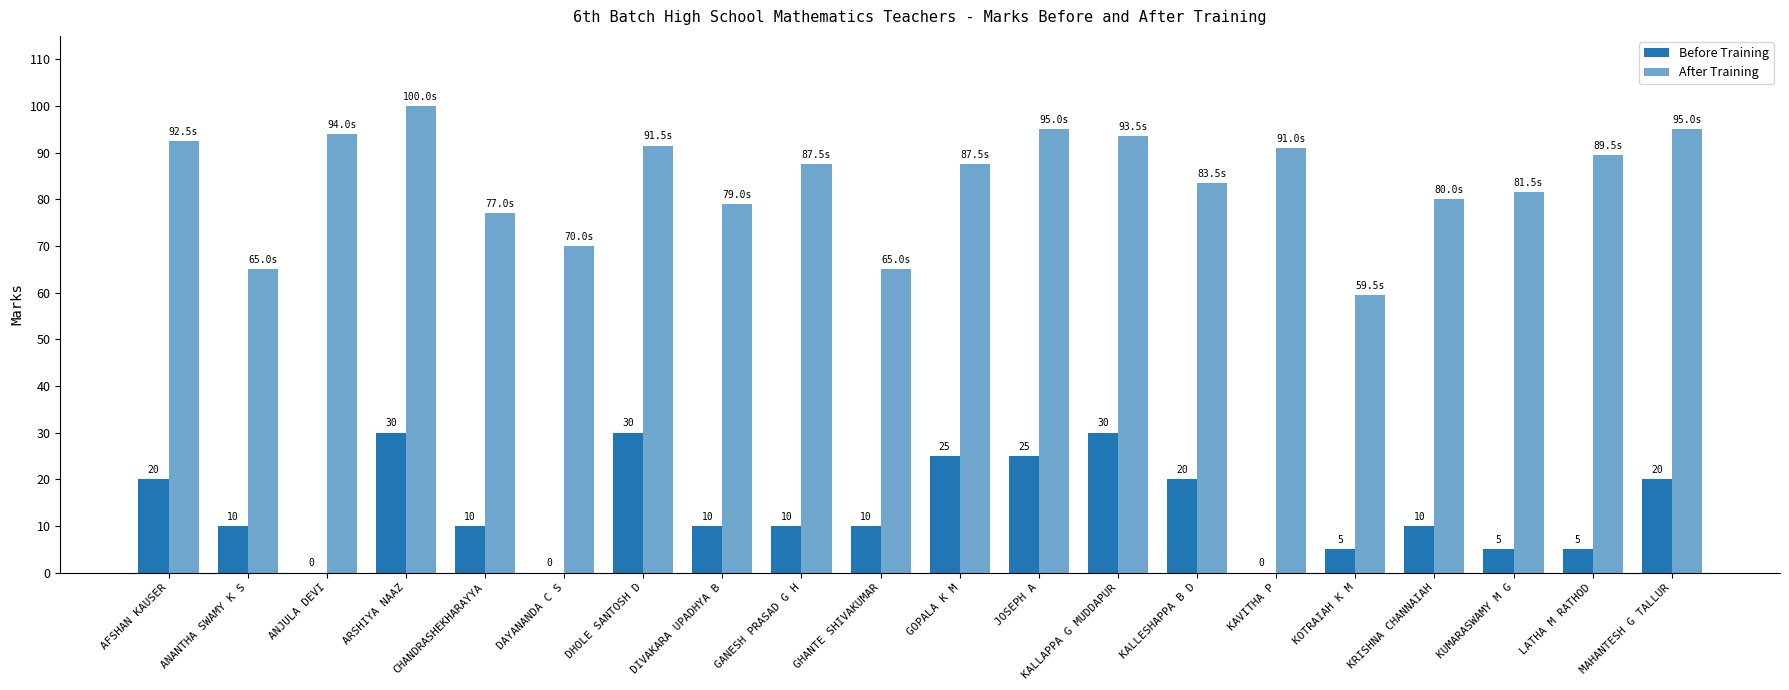

Does the chart contain stacked bars?

No